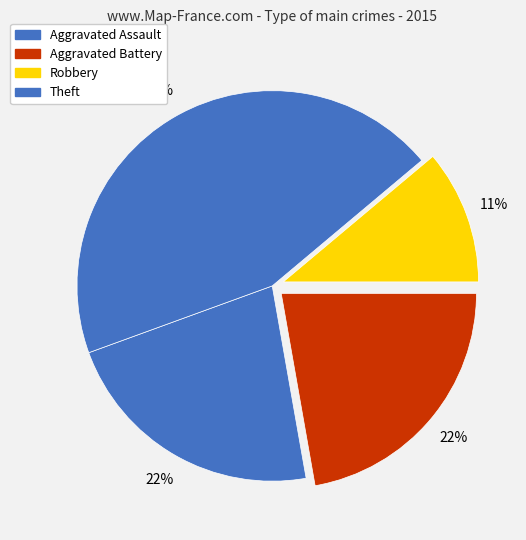

Count the number of slices in the pie.

4